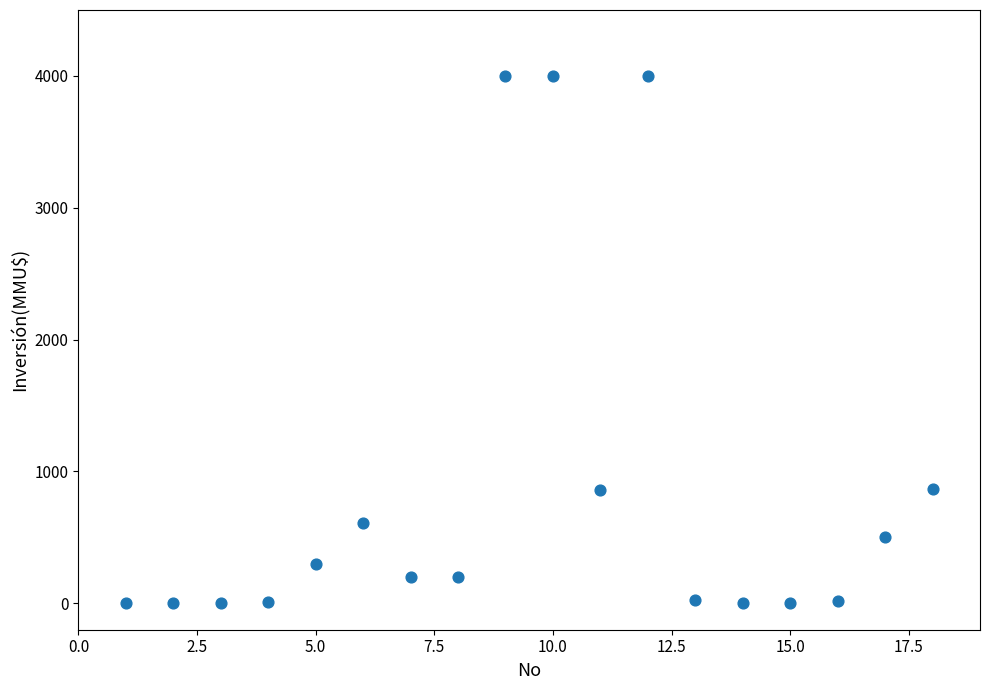

What is the range of Y values (max minus min)?

4000.0